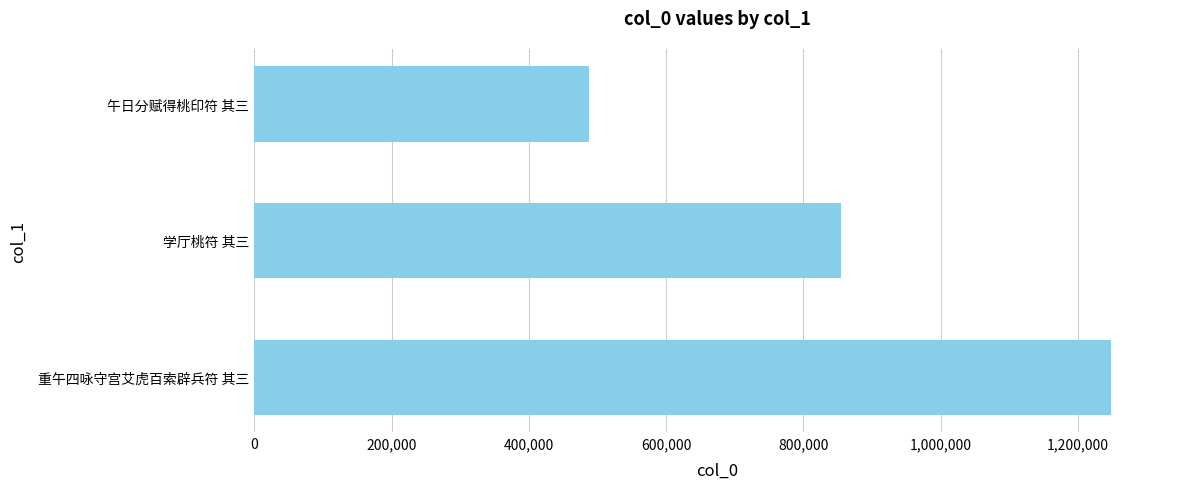

Is it true that the value at 学厅桃符 其三 is 427874?

False